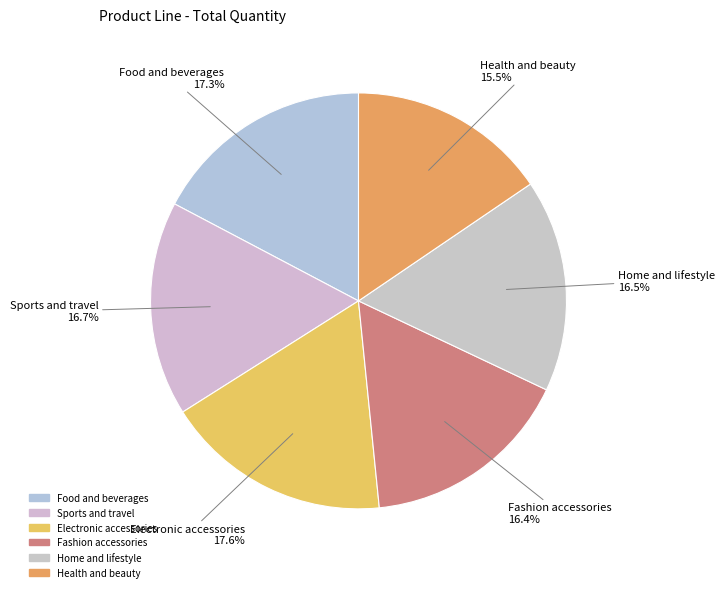

True or false: Fashion accessories accounts for 16% of the total.

True